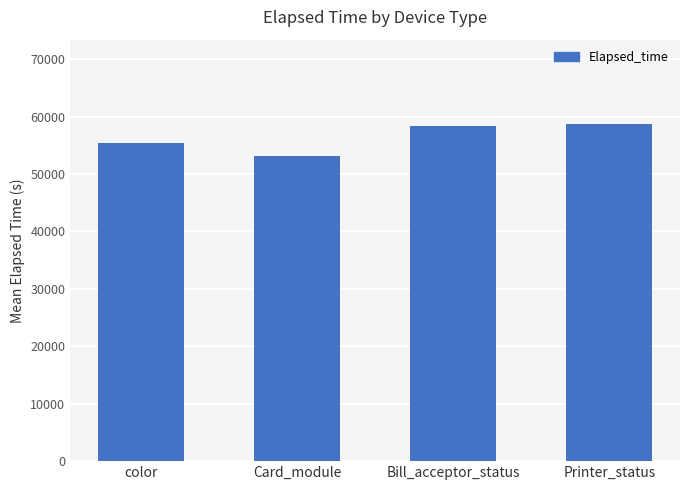

What is the change in value from color to Card_module?

-2223